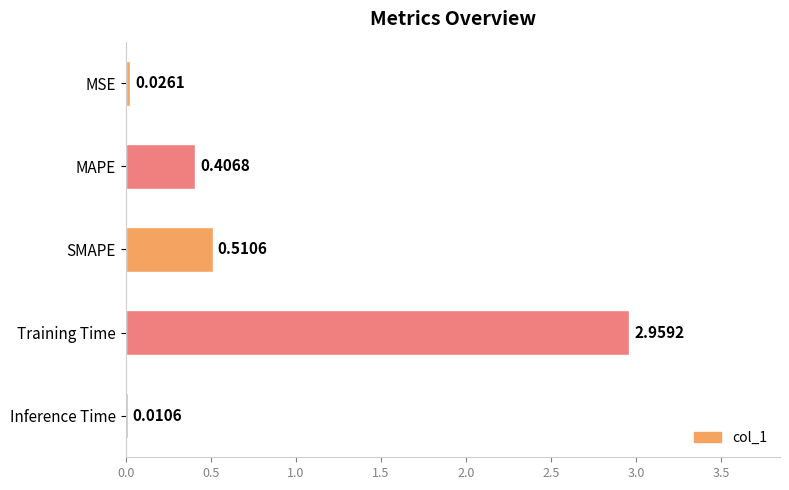

At which category does the chart reach its peak across all series?

Training Time